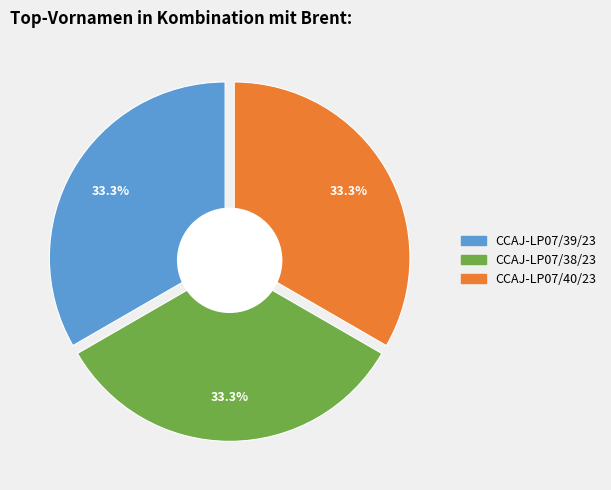

Do CCAJ-LP07/38/23 and CCAJ-LP07/40/23 together represent more than half of the pie?

Yes